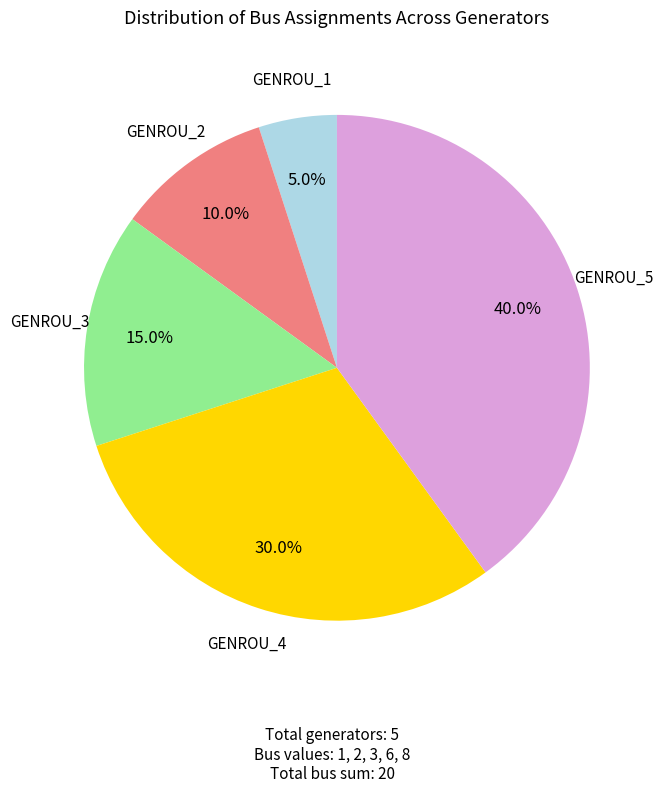

Is there any slice that represents more than half of the pie?

No